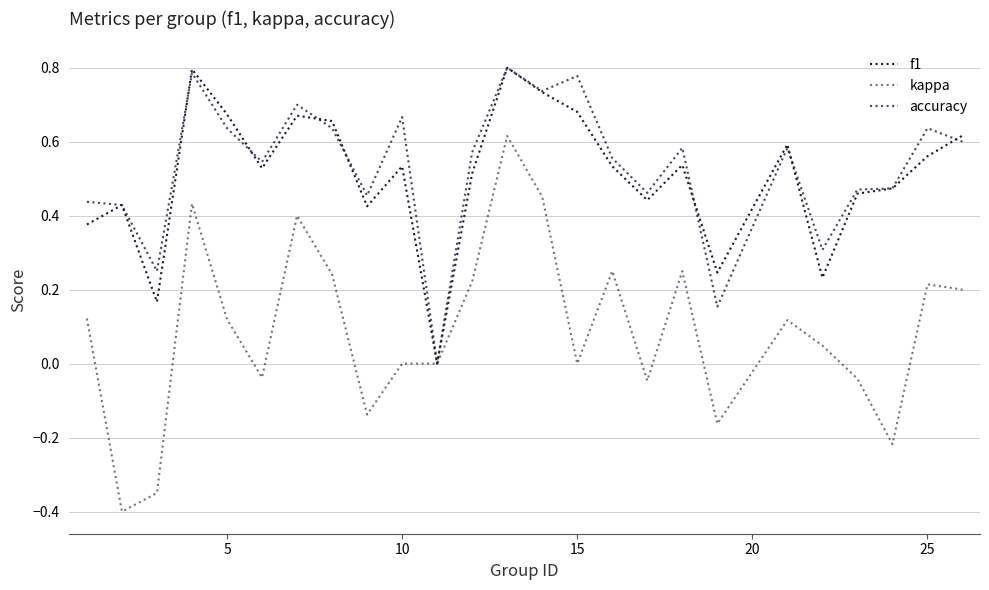

Is this an area chart (filled region under the line)?

No